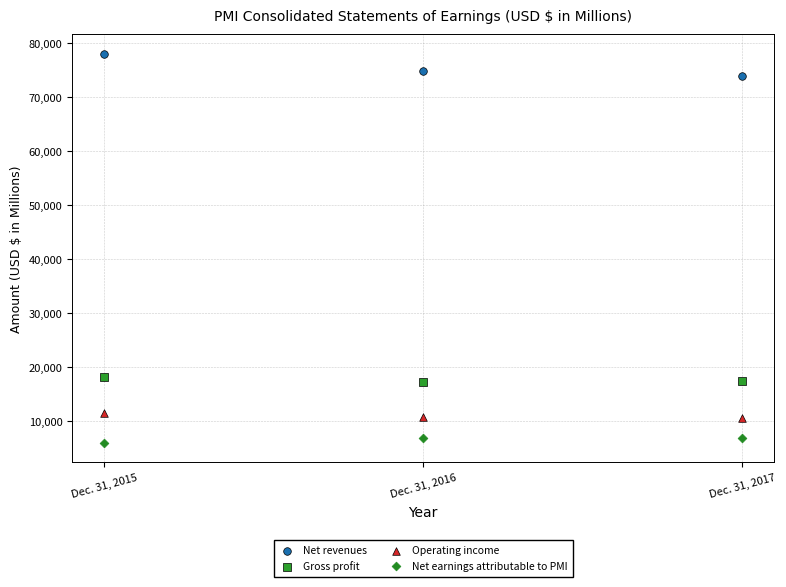

Which series contains the lowest Y value?

Net earnings attributable to PMI